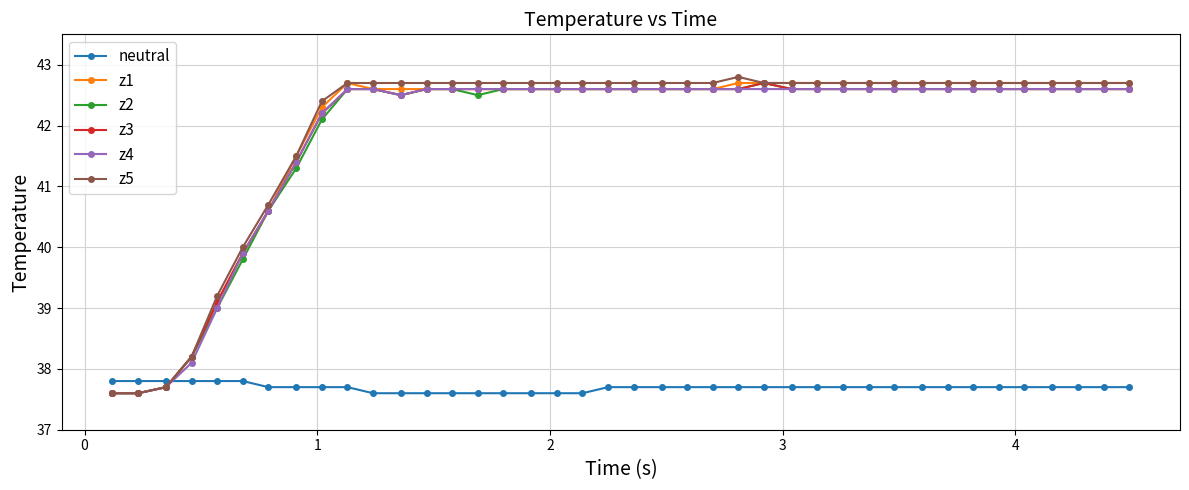

What is the lowest value of the z2 series?

37.6